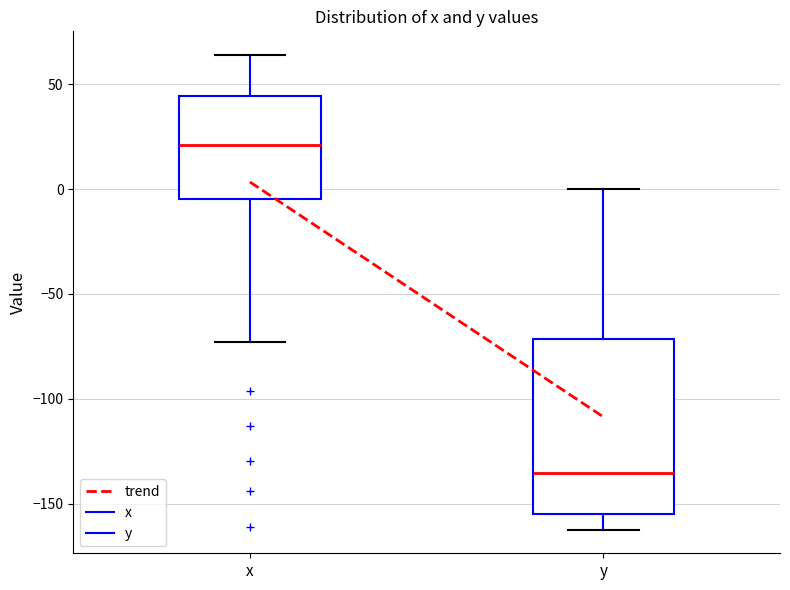

Where does the median line of the box for x sit on the y-axis? The values are not printed on the chart, so give them approximately, as read against the axis.

20